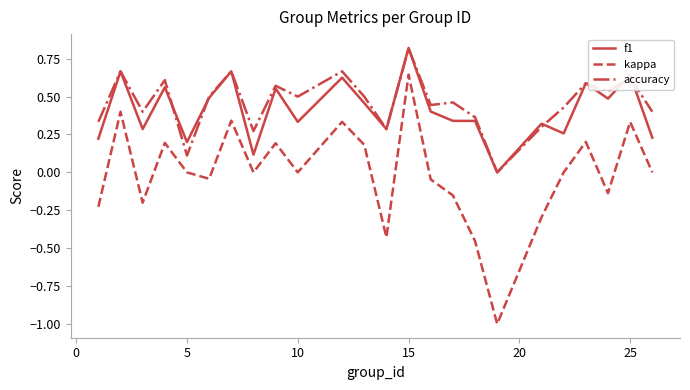

Which series has the largest range (max minus min)?

kappa